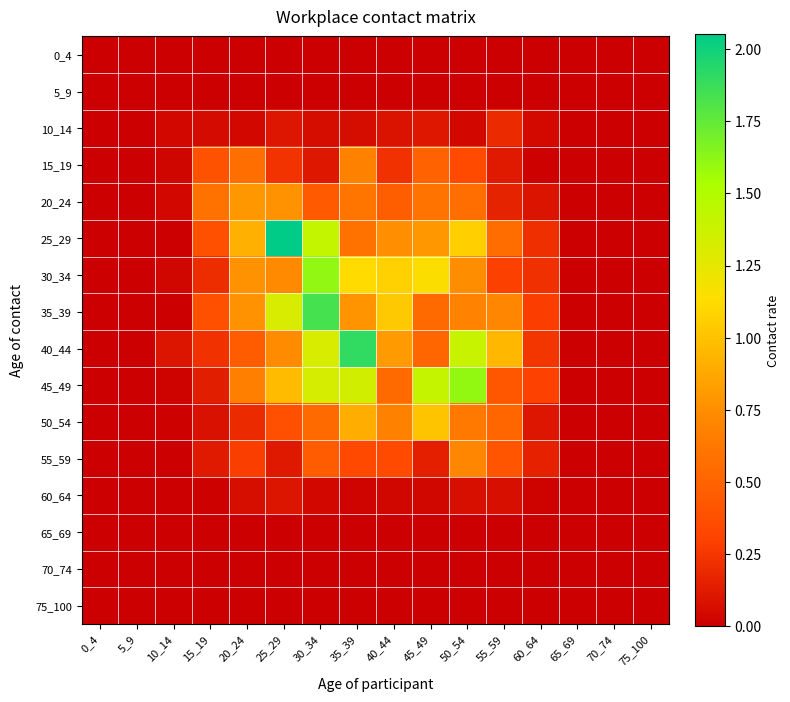

Reading left to right, extract all data points from this chart.

0_4: 0_4=0.0	5_9=0.0	10_14=0.0	15_19=0.0	20_24=0.0	25_29=0.0	30_34=0.0	35_39=0.0	40_44=0.0	45_49=0.0	50_54=0.0	55_59=0.0	60_64=0.0	65_69=0.0	70_74=0.0	75_100=0.0
5_9: 0_4=0.0	5_9=0.0	10_14=0.0	15_19=0.0	20_24=0.0	25_29=0.0	30_34=0.0	35_39=0.0	40_44=0.0	45_49=0.0	50_54=0.0	55_59=0.0	60_64=0.0	65_69=0.0	70_74=0.0	75_100=0.0
10_14: 0_4=0.0	5_9=0.0	10_14=0.0	15_19=0.1	20_24=0.0	25_29=0.1	30_34=0.1	35_39=0.1	40_44=0.1	45_49=0.1	50_54=0.0	55_59=0.2	60_64=0.0	65_69=0.0	70_74=0.0	75_100=0.0
15_19: 0_4=0.0	5_9=0.0	10_14=0.0	15_19=0.4	20_24=0.6	25_29=0.2	30_34=0.1	35_39=0.7	40_44=0.2	45_49=0.5	50_54=0.4	55_59=0.1	60_64=0.0	65_69=0.0	70_74=0.0	75_100=0.0
20_24: 0_4=0.0	5_9=0.0	10_14=0.0	15_19=0.6	20_24=0.8	25_29=0.8	30_34=0.4	35_39=0.6	40_44=0.5	45_49=0.6	50_54=0.6	55_59=0.2	60_64=0.1	65_69=0.0	70_74=0.0	75_100=0.0
25_29: 0_4=0.0	5_9=0.0	10_14=0.0	15_19=0.4	20_24=0.9	25_29=2.1	30_34=1.4	35_39=0.6	40_44=0.8	45_49=0.8	50_54=1.1	55_59=0.6	60_64=0.2	65_69=0.0	70_74=0.0	75_100=0.0
30_34: 0_4=0.0	5_9=0.0	10_14=0.0	15_19=0.2	20_24=0.8	25_29=0.7	30_34=1.6	35_39=1.1	40_44=1.1	45_49=1.1	50_54=0.7	55_59=0.3	60_64=0.2	65_69=0.0	70_74=0.0	75_100=0.0
35_39: 0_4=0.0	5_9=0.0	10_14=0.0	15_19=0.4	20_24=0.8	25_29=1.3	30_34=1.8	35_39=0.8	40_44=1.0	45_49=0.5	50_54=0.7	55_59=0.7	60_64=0.3	65_69=0.0	70_74=0.0	75_100=0.0
40_44: 0_4=0.0	5_9=0.0	10_14=0.1	15_19=0.2	20_24=0.5	25_29=0.7	30_34=1.3	35_39=1.9	40_44=0.8	45_49=0.5	50_54=1.4	55_59=0.9	60_64=0.2	65_69=0.0	70_74=0.0	75_100=0.0
45_49: 0_4=0.0	5_9=0.0	10_14=0.0	15_19=0.1	20_24=0.7	25_29=1.0	30_34=1.3	35_39=1.4	40_44=0.5	45_49=1.4	50_54=1.6	55_59=0.4	60_64=0.3	65_69=0.0	70_74=0.0	75_100=0.0
50_54: 0_4=0.0	5_9=0.0	10_14=0.0	15_19=0.1	20_24=0.2	25_29=0.4	30_34=0.5	35_39=0.9	40_44=0.7	45_49=1.0	50_54=0.6	55_59=0.5	60_64=0.1	65_69=0.0	70_74=0.0	75_100=0.0
55_59: 0_4=0.0	5_9=0.0	10_14=0.0	15_19=0.1	20_24=0.3	25_29=0.1	30_34=0.5	35_39=0.3	40_44=0.3	45_49=0.1	50_54=0.7	55_59=0.4	60_64=0.2	65_69=0.0	70_74=0.0	75_100=0.0
60_64: 0_4=0.0	5_9=0.0	10_14=0.0	15_19=0.0	20_24=0.1	25_29=0.1	30_34=0.0	35_39=0.0	40_44=0.0	45_49=0.0	50_54=0.1	55_59=0.1	60_64=0.0	65_69=0.0	70_74=0.0	75_100=0.0
65_69: 0_4=0.0	5_9=0.0	10_14=0.0	15_19=0.0	20_24=0.0	25_29=0.0	30_34=0.0	35_39=0.0	40_44=0.0	45_49=0.0	50_54=0.0	55_59=0.0	60_64=0.0	65_69=0.0	70_74=0.0	75_100=0.0
70_74: 0_4=0.0	5_9=0.0	10_14=0.0	15_19=0.0	20_24=0.0	25_29=0.0	30_34=0.0	35_39=0.0	40_44=0.0	45_49=0.0	50_54=0.0	55_59=0.0	60_64=0.0	65_69=0.0	70_74=0.0	75_100=0.0
75_100: 0_4=0.0	5_9=0.0	10_14=0.0	15_19=0.0	20_24=0.0	25_29=0.0	30_34=0.0	35_39=0.0	40_44=0.0	45_49=0.0	50_54=0.0	55_59=0.0	60_64=0.0	65_69=0.0	70_74=0.0	75_100=0.0